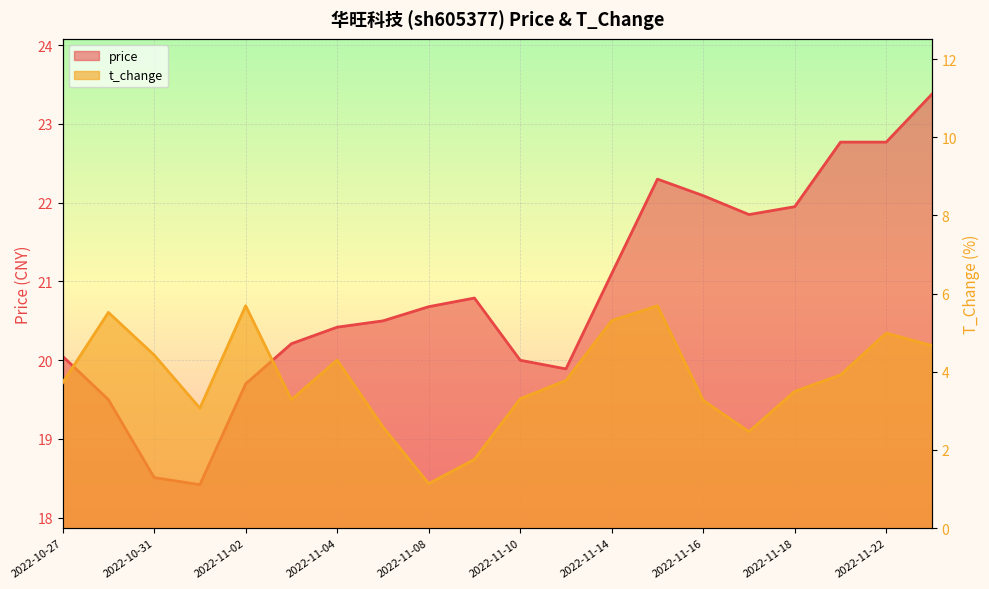

Which series has the largest total across all categories?

price